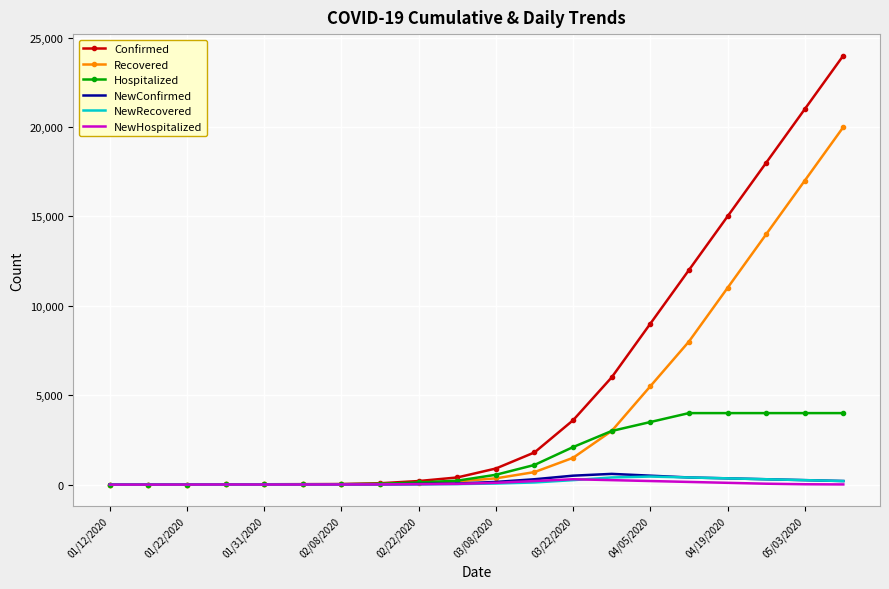

What is the maximum value for NewConfirmed?

600